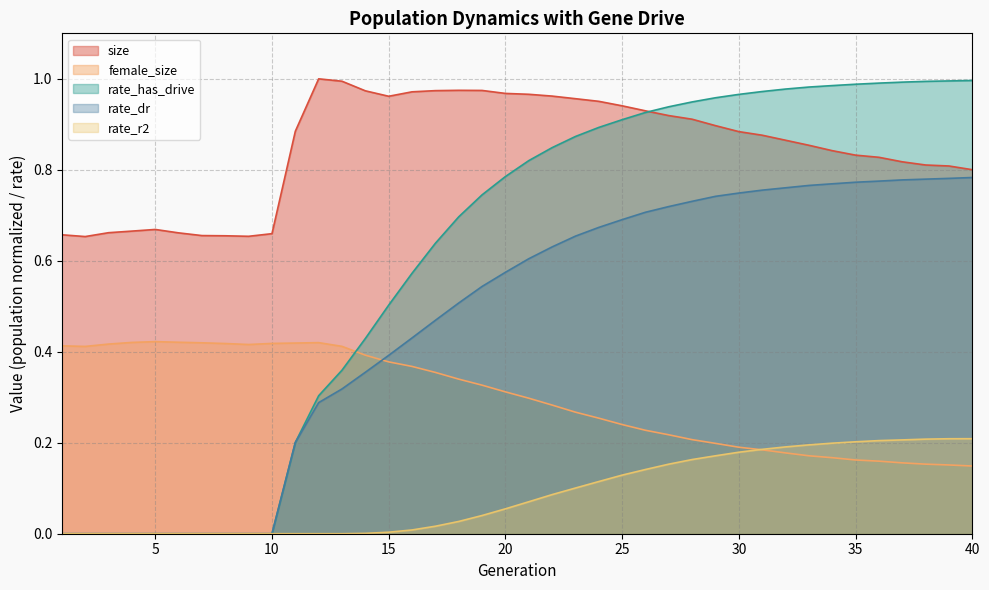

Between 37 and 1, which is larger?

37